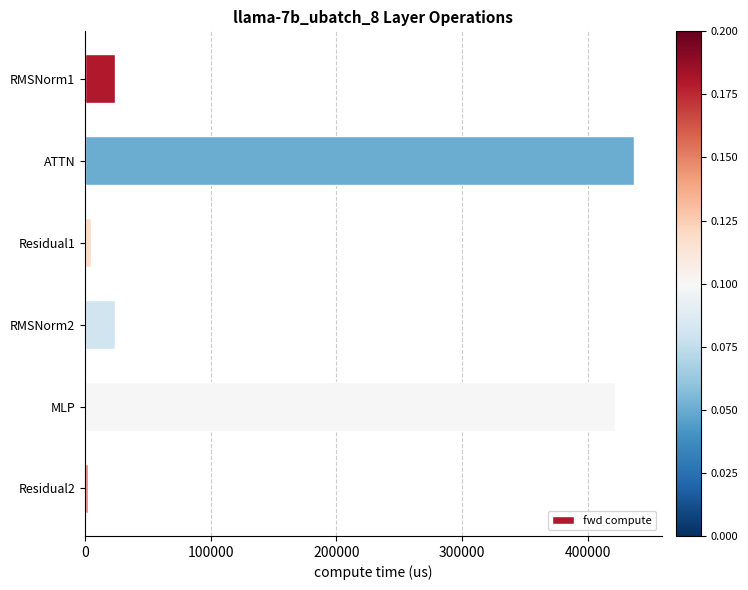

How many values exceed 23966?

4